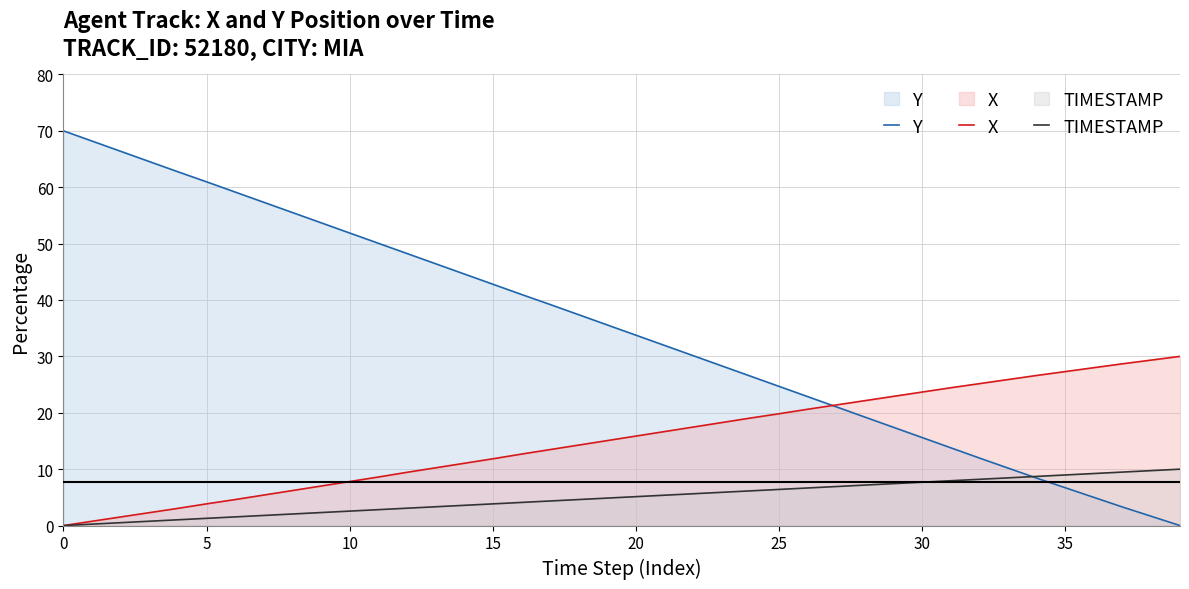

Reading right to left, what are all the values shown in this chart?

Y: 0.0	1.6	3.3	5.0	6.7	8.4	10.2	12.0	13.8	15.6	17.4	19.2	21.0	22.9	24.7	26.5	28.3	30.1	31.9	33.8	35.6	37.4	39.2	41.0	42.8	44.6	46.4	48.2	50.1	51.9	53.7	55.5	57.3	59.1	61.0	62.7	64.6	66.4	68.2	70.0
X: 30.0	29.3	28.7	28.0	27.3	26.6	25.9	25.2	24.4	23.7	22.9	22.2	21.4	20.6	19.8	19.1	18.3	17.5	16.7	15.9	15.1	14.3	13.5	12.7	11.8	11.0	10.2	9.4	8.6	7.8	7.0	6.2	5.4	4.6	3.8	3.1	2.3	1.5	0.8	0.0
TIMESTAMP: 10.0	9.7	9.5	9.2	9.0	8.7	8.5	8.2	7.9	7.7	7.4	7.2	6.9	6.7	6.4	6.2	5.9	5.6	5.4	5.1	4.9	4.6	4.4	4.1	3.8	3.6	3.3	3.1	2.8	2.6	2.3	2.1	1.8	1.5	1.3	1.0	0.8	0.5	0.3	0.0